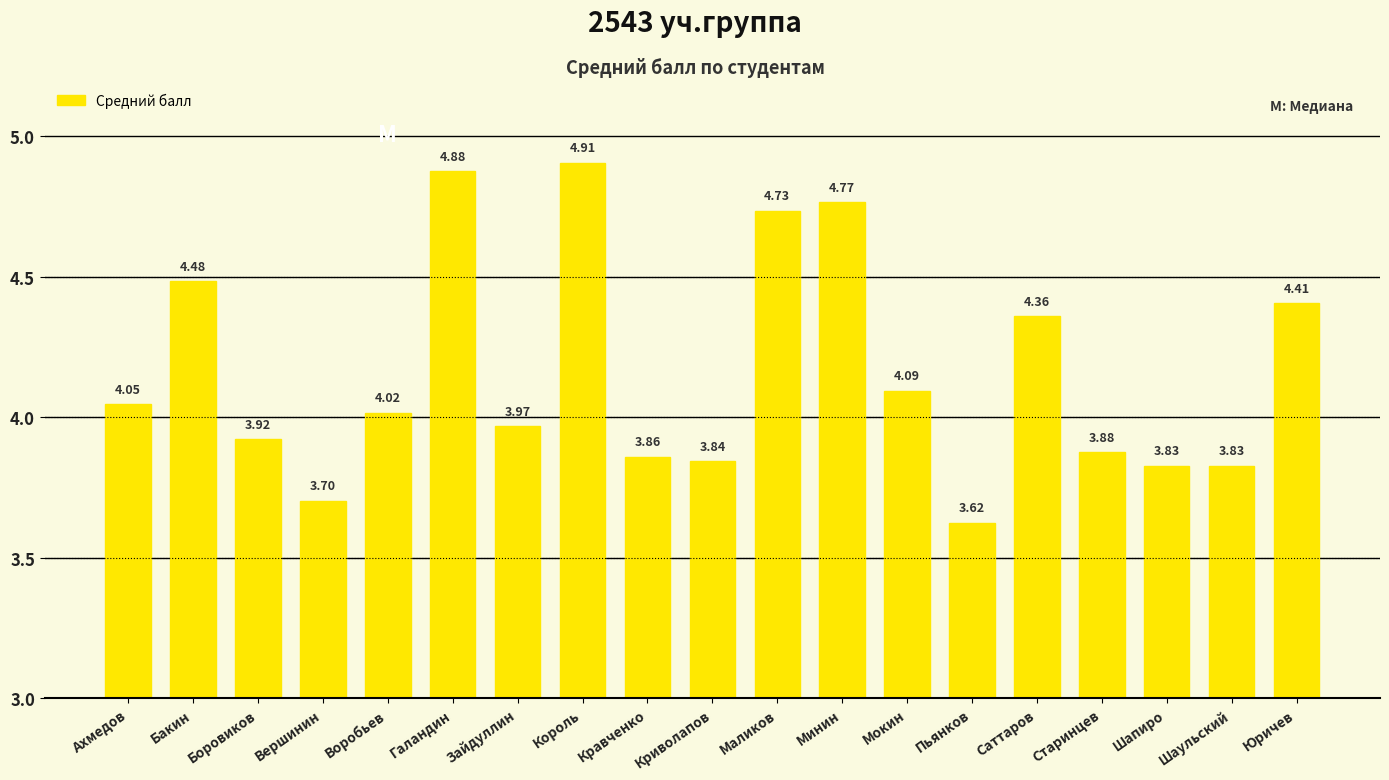

True or false: the data shows 4.0 at Зайдуллин.

True